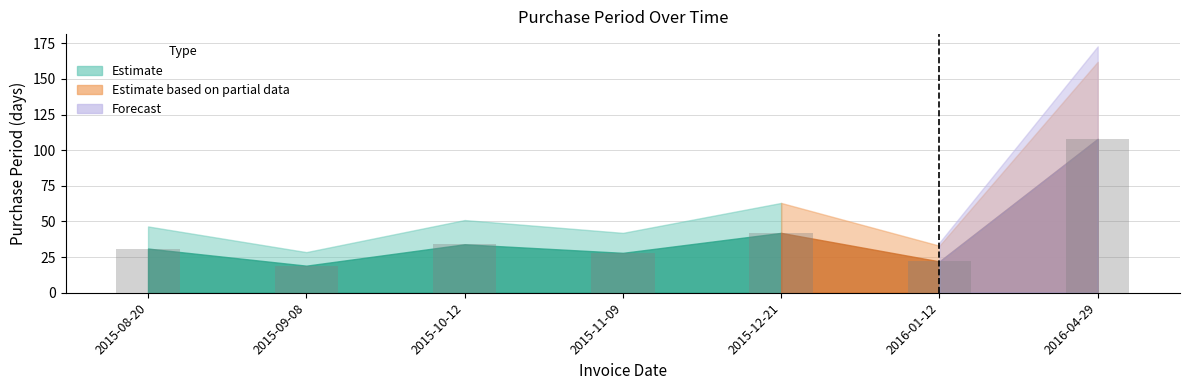

What is the difference between the maximum and minimum values?

89